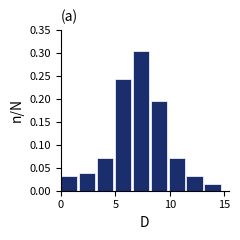

Read against the x-axis, roughly where is the centre of the tallest bar?

7.5